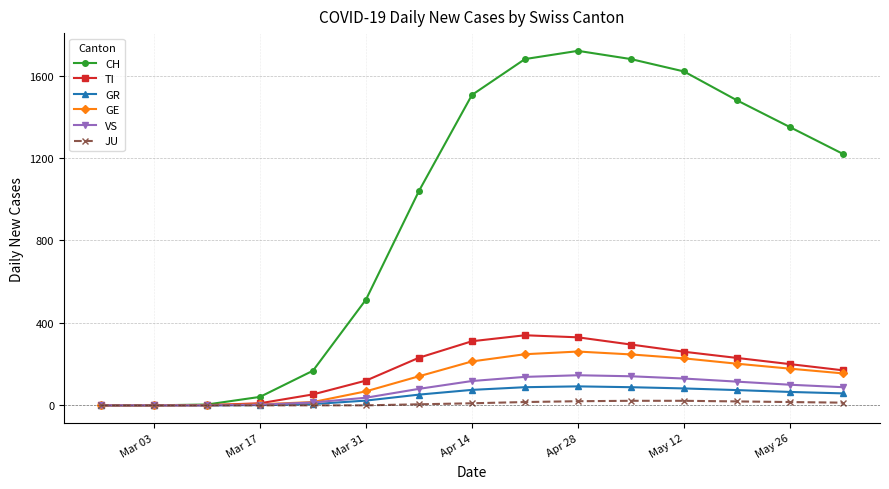

What are all the series names shown in the legend?

CH, TI, GR, GE, VS, JU